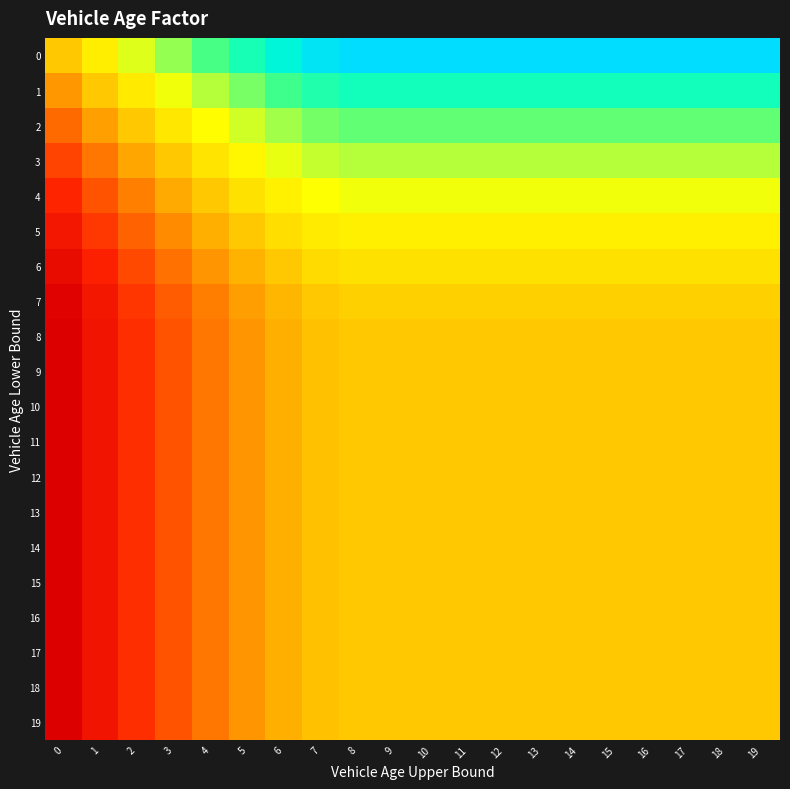

Reading left to right, transcribe all the data shown in this chart.

0: 0=1.0	1=1.1	2=1.2	3=1.2	4=1.3	5=1.4	6=1.4	7=1.5	8=1.5	9=1.5	10=1.5	11=1.5	12=1.5	13=1.5	14=1.5	15=1.5	16=1.5	17=1.5	18=1.5	19=1.5
1: 0=0.9	1=1.0	2=1.1	3=1.1	4=1.2	5=1.3	6=1.3	7=1.4	8=1.4	9=1.4	10=1.4	11=1.4	12=1.4	13=1.4	14=1.4	15=1.4	16=1.4	17=1.4	18=1.4	19=1.4
2: 0=0.9	1=0.9	2=1.0	3=1.1	4=1.1	5=1.2	6=1.2	7=1.3	8=1.3	9=1.3	10=1.3	11=1.3	12=1.3	13=1.3	14=1.3	15=1.3	16=1.3	17=1.3	18=1.3	19=1.3
3: 0=0.8	1=0.9	2=0.9	3=1.0	4=1.1	5=1.1	6=1.2	7=1.2	8=1.2	9=1.2	10=1.2	11=1.2	12=1.2	13=1.2	14=1.2	15=1.2	16=1.2	17=1.2	18=1.2	19=1.2
4: 0=0.8	1=0.8	2=0.9	3=0.9	4=1.0	5=1.0	6=1.1	7=1.1	8=1.1	9=1.1	10=1.1	11=1.1	12=1.1	13=1.1	14=1.1	15=1.1	16=1.1	17=1.1	18=1.1	19=1.1
5: 0=0.7	1=0.8	2=0.8	3=0.9	4=1.0	5=1.0	6=1.0	7=1.1	8=1.1	9=1.1	10=1.1	11=1.1	12=1.1	13=1.1	14=1.1	15=1.1	16=1.1	17=1.1	18=1.1	19=1.1
6: 0=0.7	1=0.8	2=0.8	3=0.9	4=0.9	5=1.0	6=1.0	7=1.0	8=1.0	9=1.0	10=1.0	11=1.0	12=1.0	13=1.0	14=1.0	15=1.0	16=1.0	17=1.0	18=1.0	19=1.0
7: 0=0.7	1=0.7	2=0.8	3=0.8	4=0.9	5=0.9	6=1.0	7=1.0	8=1.0	9=1.0	10=1.0	11=1.0	12=1.0	13=1.0	14=1.0	15=1.0	16=1.0	17=1.0	18=1.0	19=1.0
8: 0=0.7	1=0.7	2=0.8	3=0.8	4=0.9	5=0.9	6=1.0	7=1.0	8=1.0	9=1.0	10=1.0	11=1.0	12=1.0	13=1.0	14=1.0	15=1.0	16=1.0	17=1.0	18=1.0	19=1.0
9: 0=0.7	1=0.7	2=0.8	3=0.8	4=0.9	5=0.9	6=1.0	7=1.0	8=1.0	9=1.0	10=1.0	11=1.0	12=1.0	13=1.0	14=1.0	15=1.0	16=1.0	17=1.0	18=1.0	19=1.0
10: 0=0.7	1=0.7	2=0.8	3=0.8	4=0.9	5=0.9	6=1.0	7=1.0	8=1.0	9=1.0	10=1.0	11=1.0	12=1.0	13=1.0	14=1.0	15=1.0	16=1.0	17=1.0	18=1.0	19=1.0
11: 0=0.7	1=0.7	2=0.8	3=0.8	4=0.9	5=0.9	6=1.0	7=1.0	8=1.0	9=1.0	10=1.0	11=1.0	12=1.0	13=1.0	14=1.0	15=1.0	16=1.0	17=1.0	18=1.0	19=1.0
12: 0=0.7	1=0.7	2=0.8	3=0.8	4=0.9	5=0.9	6=1.0	7=1.0	8=1.0	9=1.0	10=1.0	11=1.0	12=1.0	13=1.0	14=1.0	15=1.0	16=1.0	17=1.0	18=1.0	19=1.0
13: 0=0.7	1=0.7	2=0.8	3=0.8	4=0.9	5=0.9	6=1.0	7=1.0	8=1.0	9=1.0	10=1.0	11=1.0	12=1.0	13=1.0	14=1.0	15=1.0	16=1.0	17=1.0	18=1.0	19=1.0
14: 0=0.7	1=0.7	2=0.8	3=0.8	4=0.9	5=0.9	6=1.0	7=1.0	8=1.0	9=1.0	10=1.0	11=1.0	12=1.0	13=1.0	14=1.0	15=1.0	16=1.0	17=1.0	18=1.0	19=1.0
15: 0=0.7	1=0.7	2=0.8	3=0.8	4=0.9	5=0.9	6=1.0	7=1.0	8=1.0	9=1.0	10=1.0	11=1.0	12=1.0	13=1.0	14=1.0	15=1.0	16=1.0	17=1.0	18=1.0	19=1.0
16: 0=0.7	1=0.7	2=0.8	3=0.8	4=0.9	5=0.9	6=1.0	7=1.0	8=1.0	9=1.0	10=1.0	11=1.0	12=1.0	13=1.0	14=1.0	15=1.0	16=1.0	17=1.0	18=1.0	19=1.0
17: 0=0.7	1=0.7	2=0.8	3=0.8	4=0.9	5=0.9	6=1.0	7=1.0	8=1.0	9=1.0	10=1.0	11=1.0	12=1.0	13=1.0	14=1.0	15=1.0	16=1.0	17=1.0	18=1.0	19=1.0
18: 0=0.7	1=0.7	2=0.8	3=0.8	4=0.9	5=0.9	6=1.0	7=1.0	8=1.0	9=1.0	10=1.0	11=1.0	12=1.0	13=1.0	14=1.0	15=1.0	16=1.0	17=1.0	18=1.0	19=1.0
19: 0=0.7	1=0.7	2=0.8	3=0.8	4=0.9	5=0.9	6=1.0	7=1.0	8=1.0	9=1.0	10=1.0	11=1.0	12=1.0	13=1.0	14=1.0	15=1.0	16=1.0	17=1.0	18=1.0	19=1.0